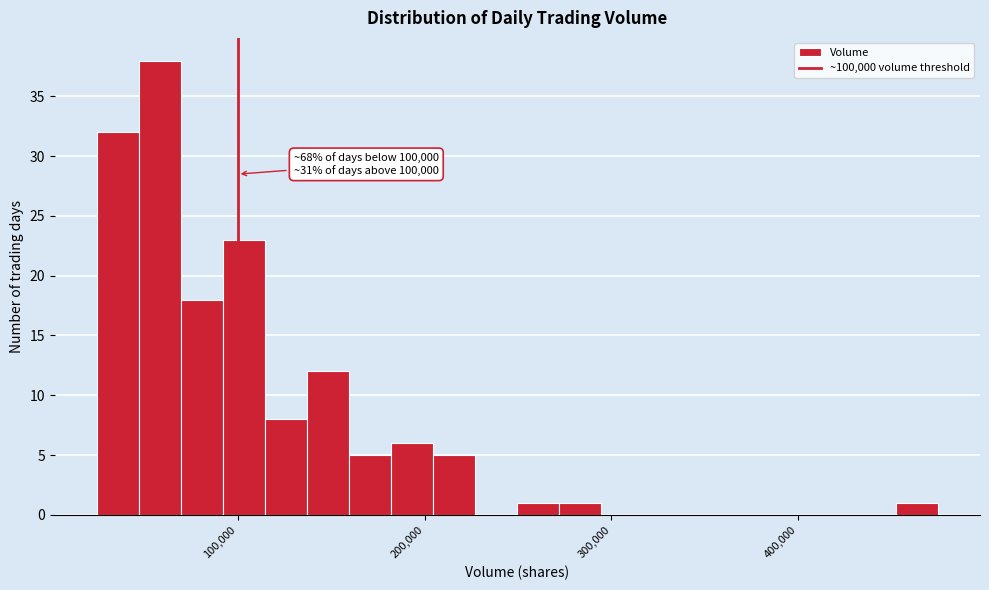

Read against the x-axis, roughly where is the centre of the tallest bar?

60000